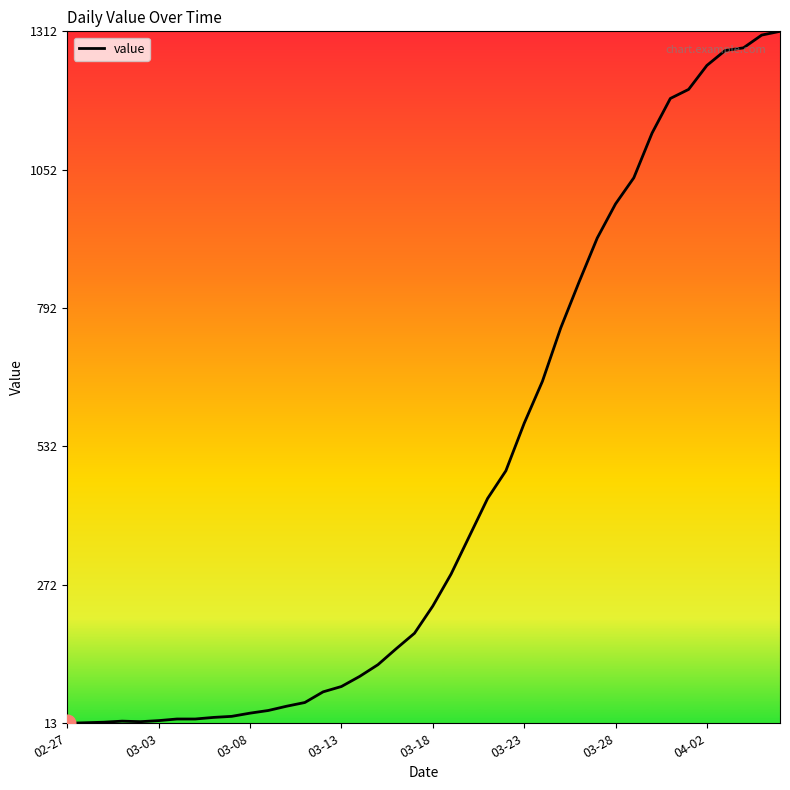

What is the greatest value displayed?

1312